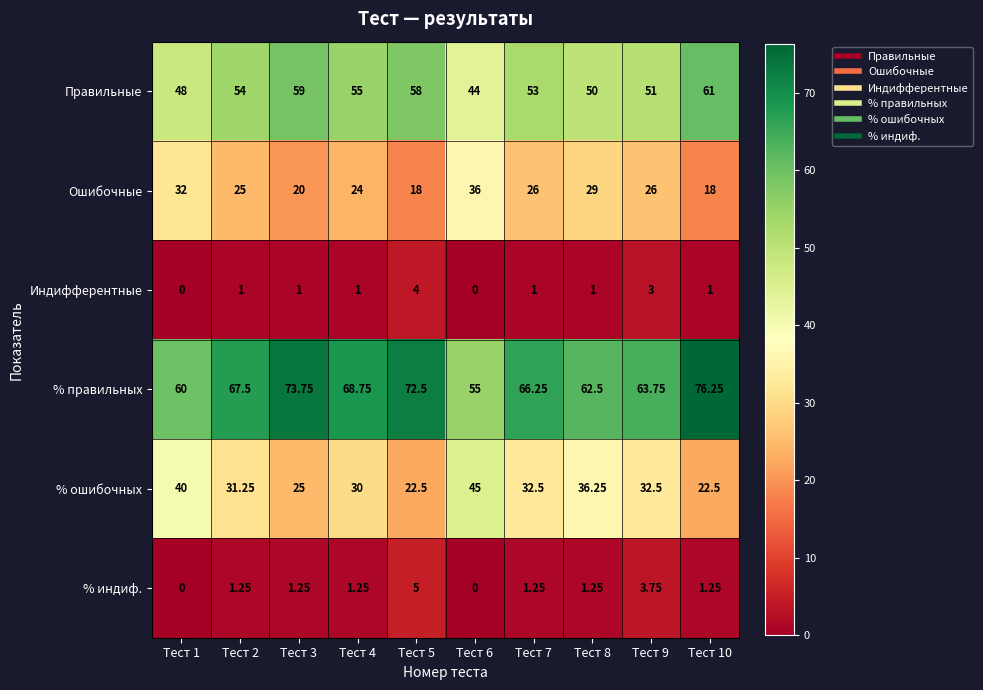

Rank the series by their maximum value, from lowest to highest.

Индифферентные, % индиф., Ошибочные, % ошибочных, Правильные, % правильных